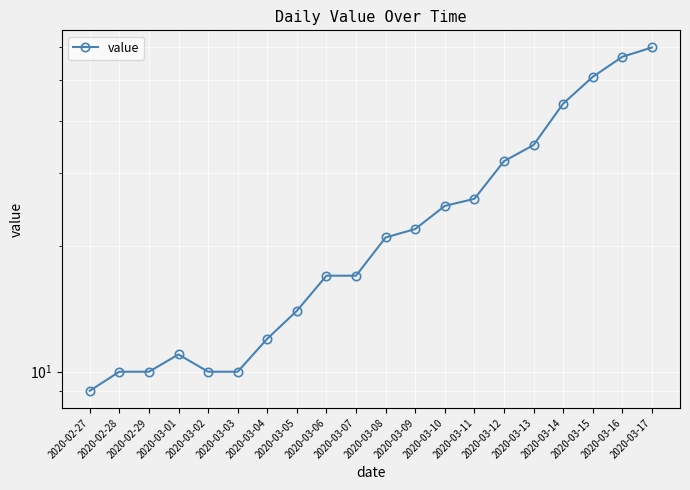

Between 2020-03-15 and 2020-03-05, which is larger?

2020-03-15